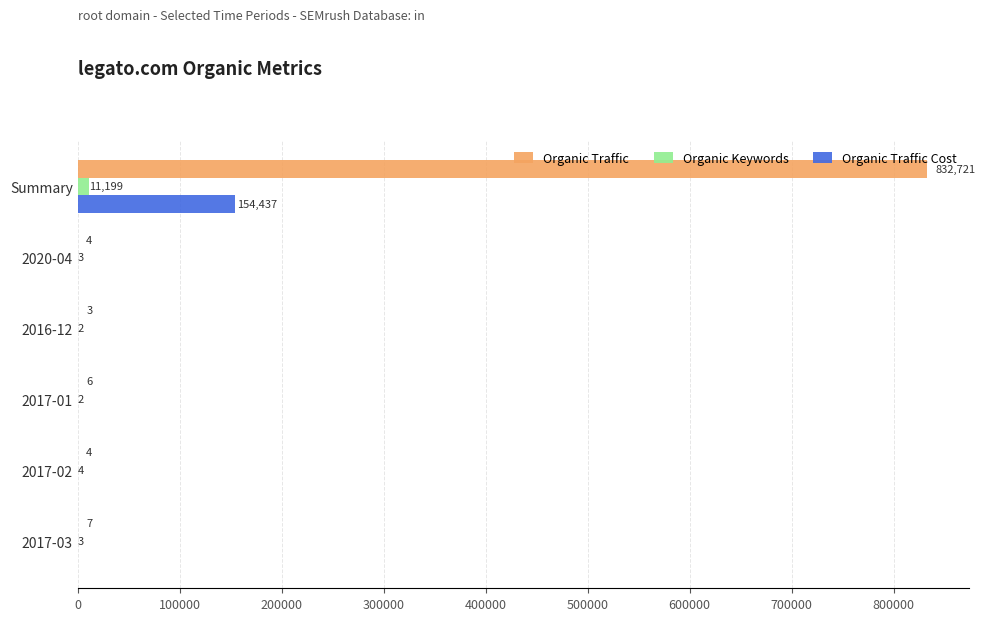

What is the sum of the Organic Traffic Cost values at Summary and 2017-01?

154437